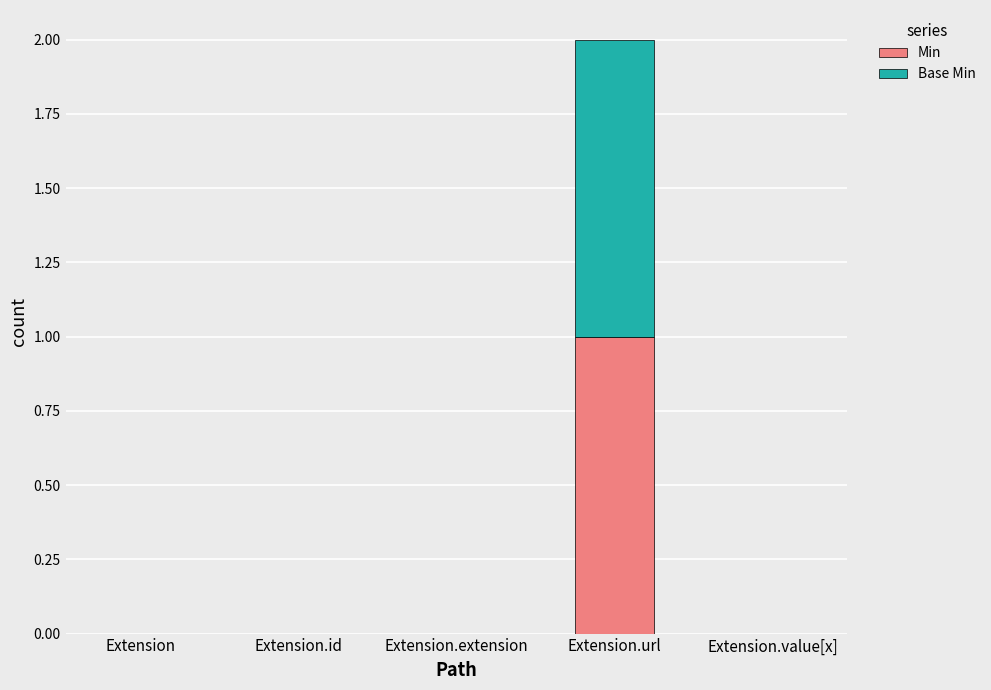

True or false: Min has a value of 0 at Extension.value[x].

True